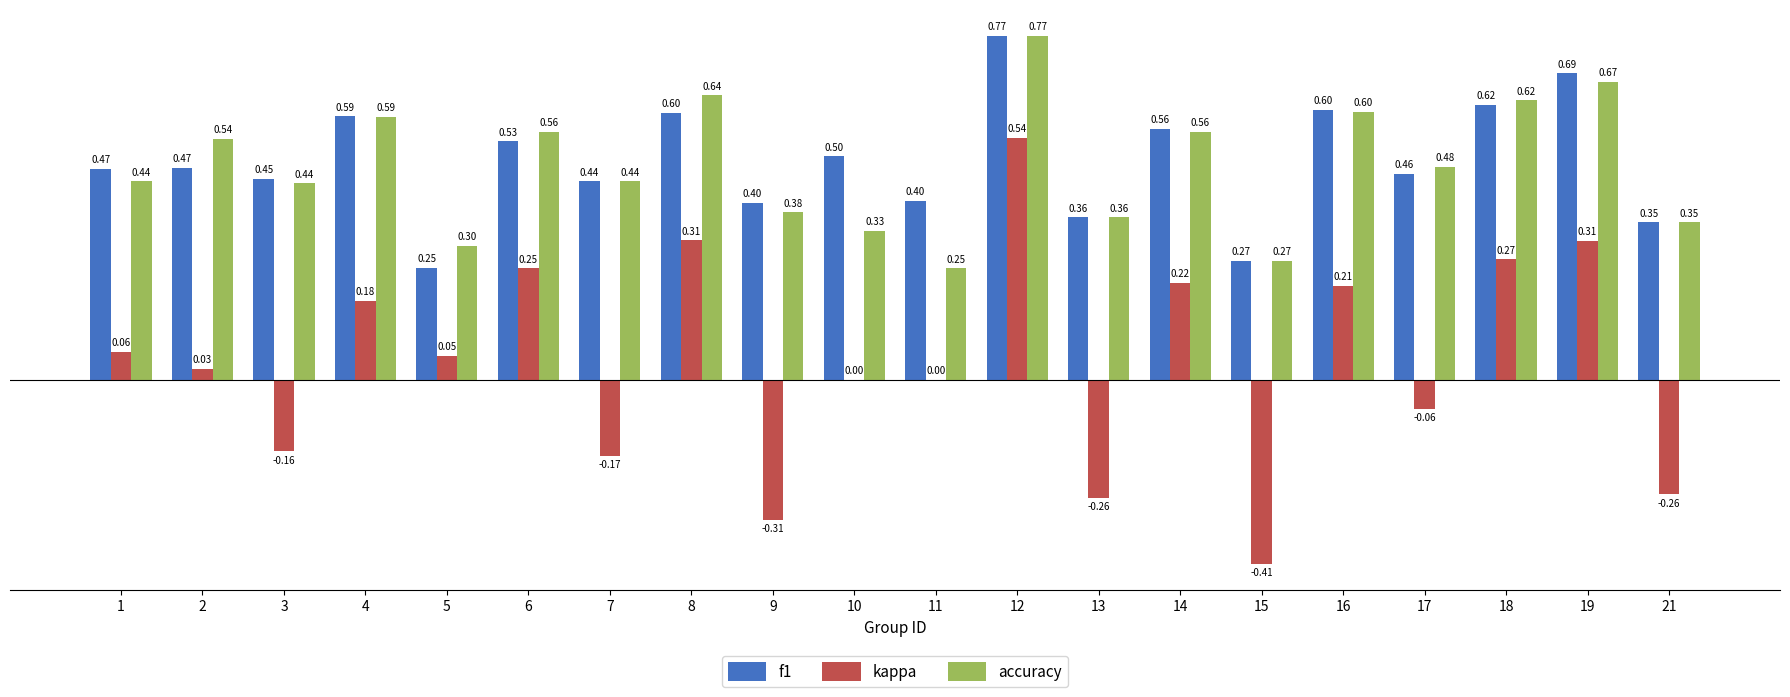

At which label does f1 reach its peak?

12